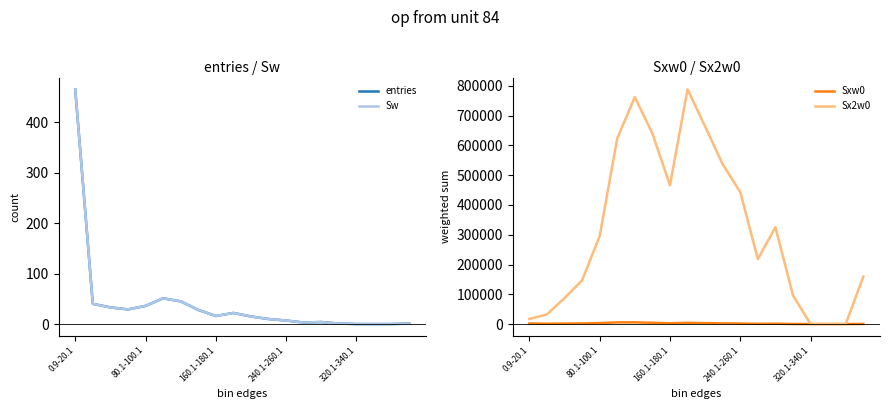

True or false: entries and Sx2w0 intersect in this chart.

False